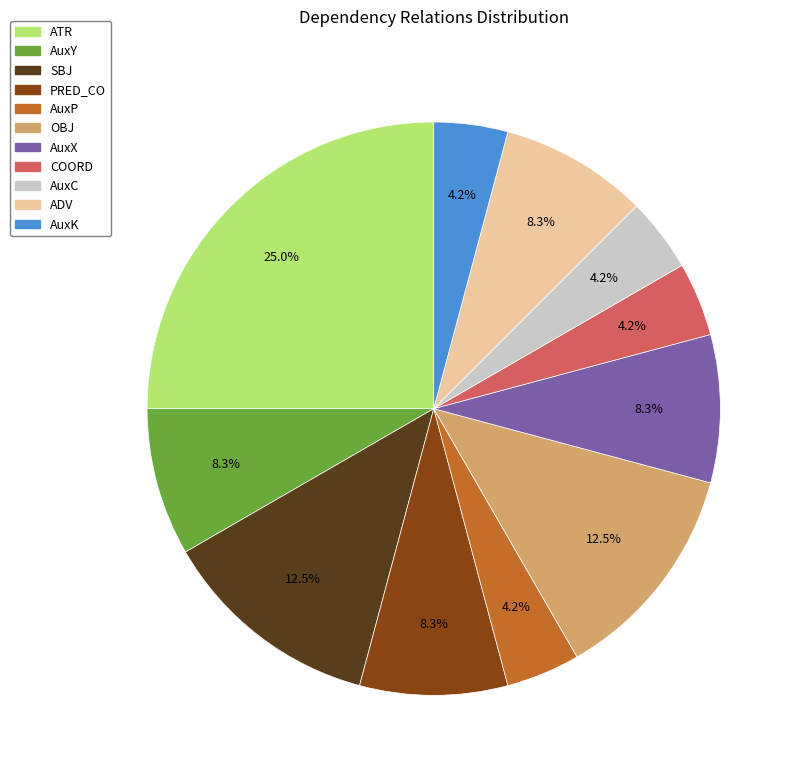

Between SBJ and ATR, which is larger?

ATR